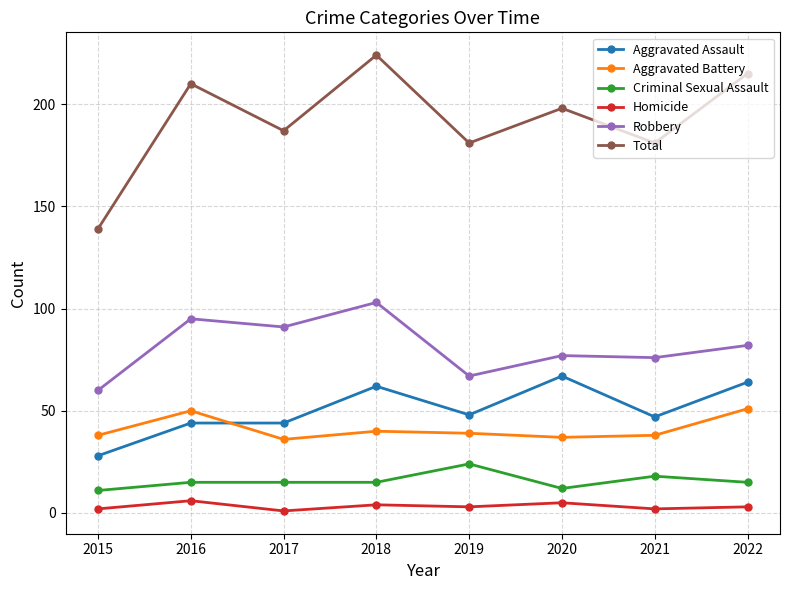

Count the number of categories in the chart.

8